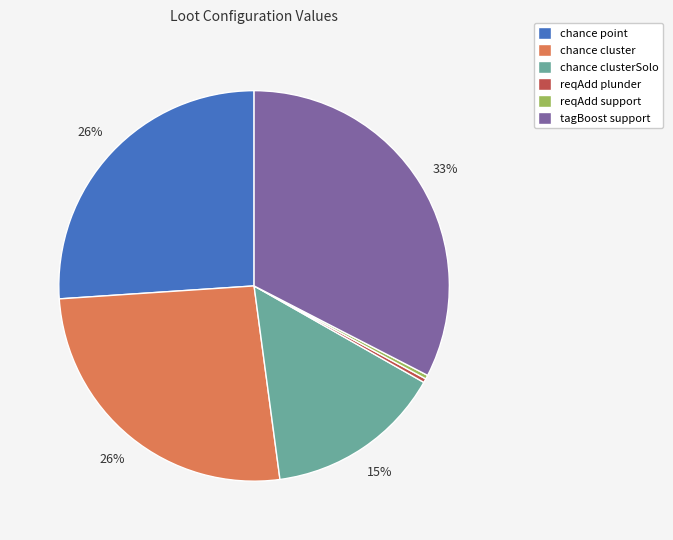

Count the number of slices in the pie.

6